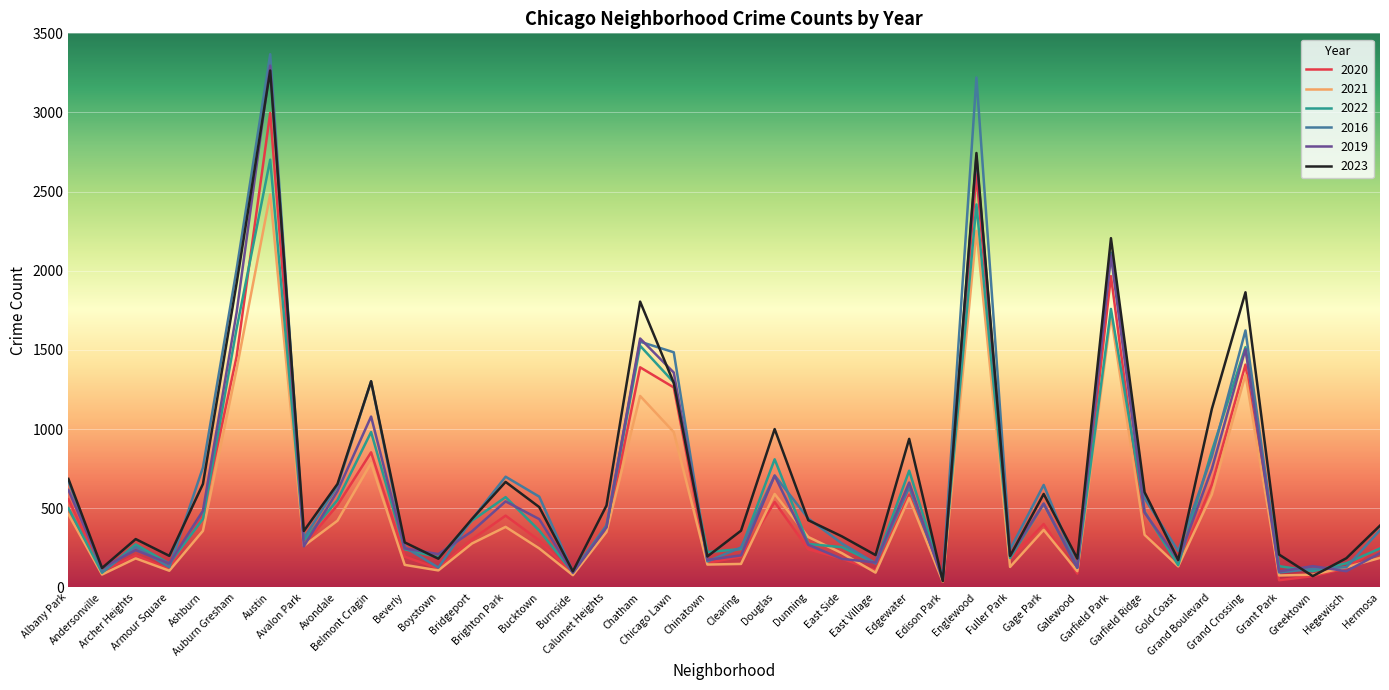

What are all the series names shown in the legend?

2020, 2021, 2022, 2016, 2019, 2023